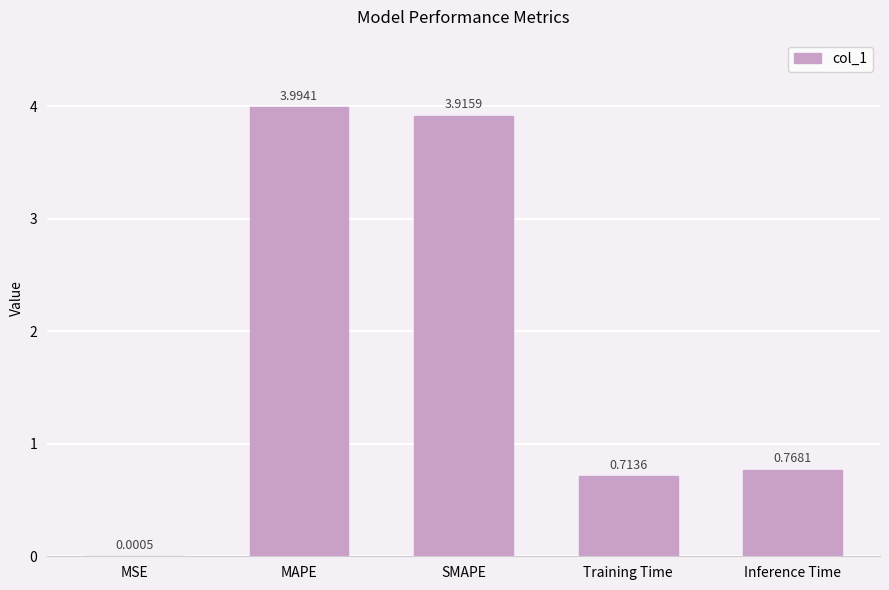

Where is the data nearest to the value 1?

Inference Time